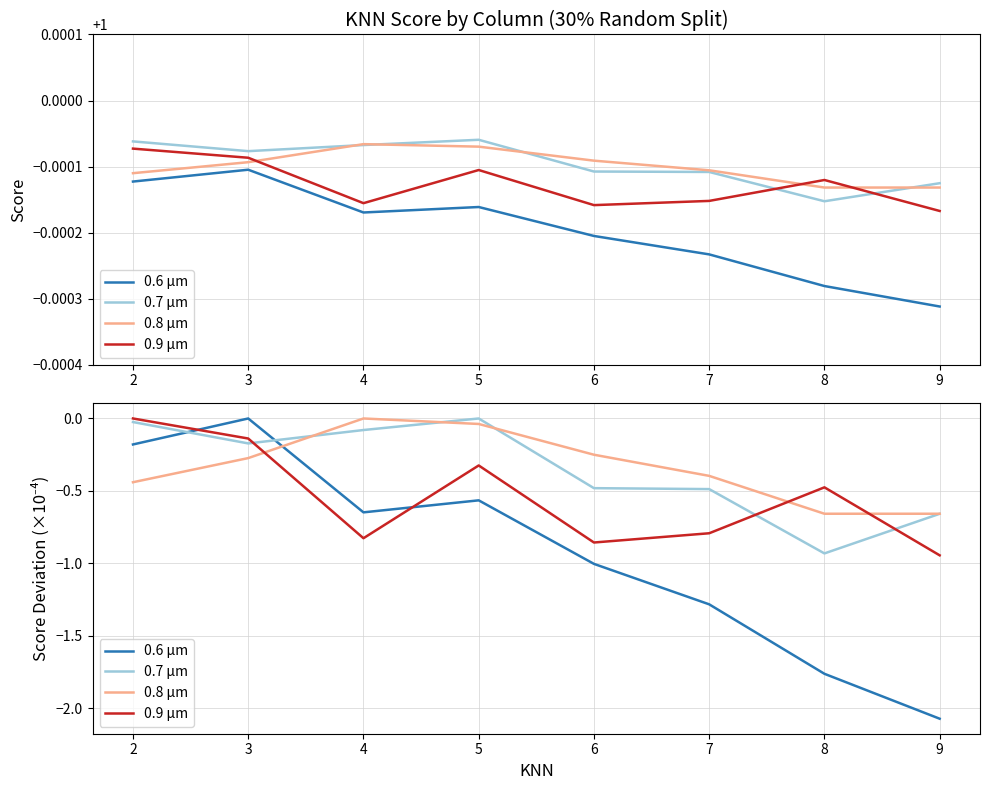

Reading left to right, extract all data points from this chart.

0.6 µm: -0.2	0.0	-0.6	-0.6	-1.0	-1.3	-1.8	-2.1
0.7 µm: -0.0	-0.2	-0.1	0.0	-0.5	-0.5	-0.9	-0.7
0.8 µm: -0.4	-0.3	0.0	-0.0	-0.3	-0.4	-0.7	-0.7
0.9 µm: 0.0	-0.1	-0.8	-0.3	-0.9	-0.8	-0.5	-0.9